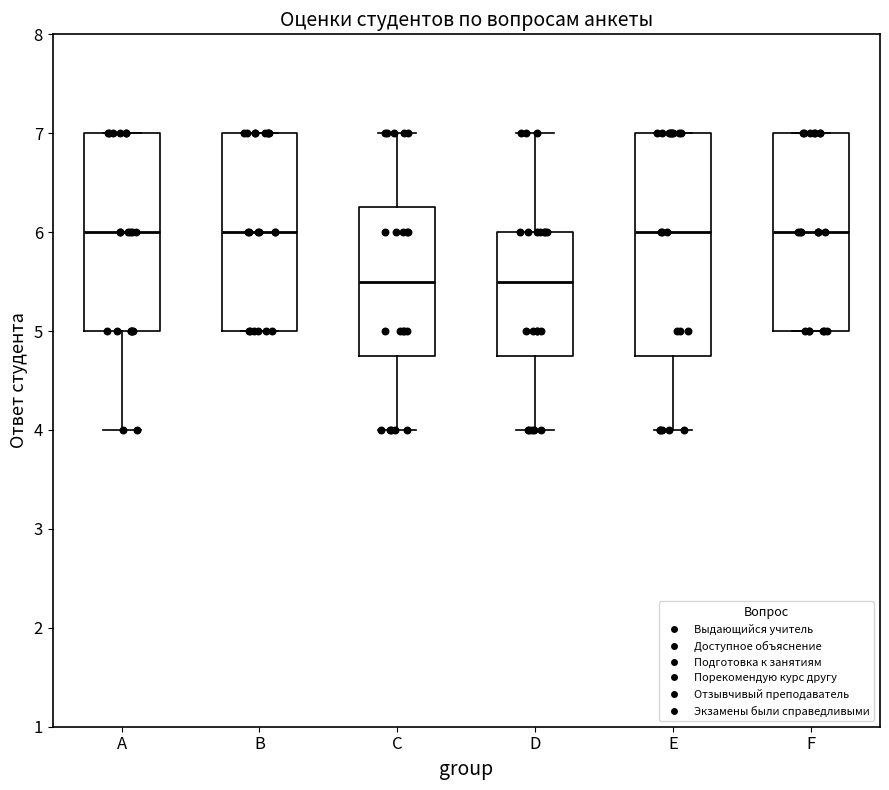

Comparing the boxes themselves (not the whiskers), which one is the tallest?

E